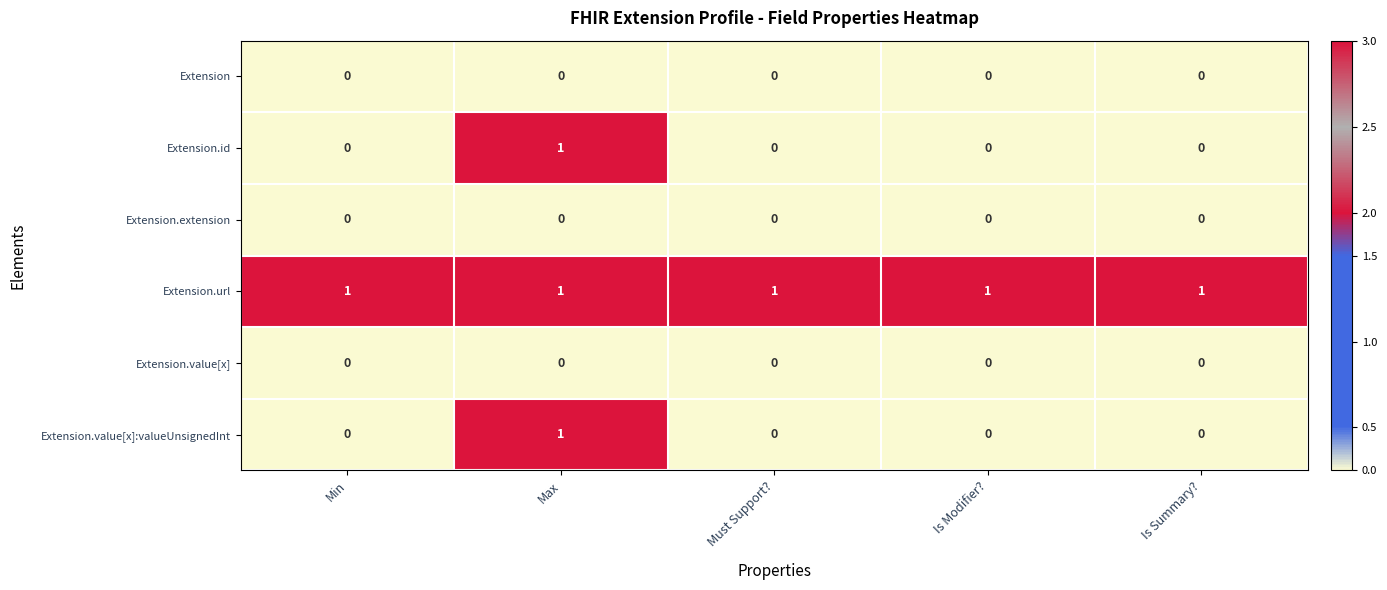

Count the Extension.id values in the range 0 to 1.

5